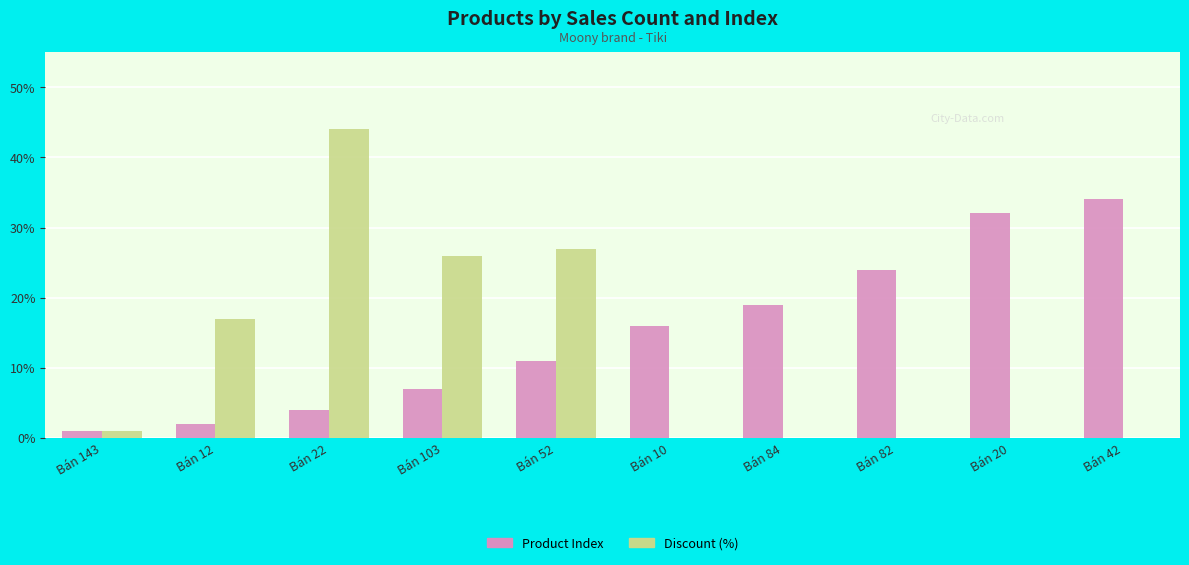

Read the Product Index value at Bán 20, to the nearest 10.

30